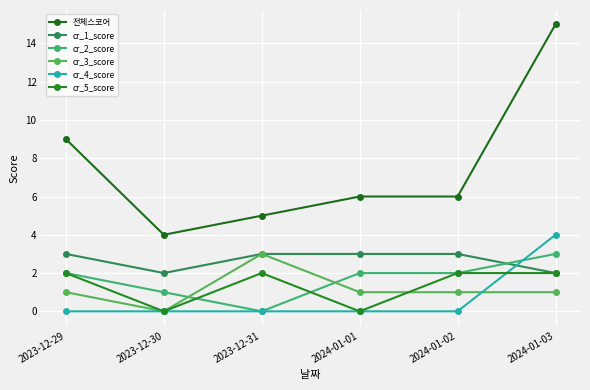

Reading left to right, what are all the values shown in this chart?

전체스코어: 2023-12-29=9	2023-12-30=4	2023-12-31=5	2024-01-01=6	2024-01-02=6	2024-01-03=15
cr_1_score: 2023-12-29=3	2023-12-30=2	2023-12-31=3	2024-01-01=3	2024-01-02=3	2024-01-03=2
cr_2_score: 2023-12-29=2	2023-12-30=1	2023-12-31=0	2024-01-01=2	2024-01-02=2	2024-01-03=3
cr_3_score: 2023-12-29=1	2023-12-30=0	2023-12-31=3	2024-01-01=1	2024-01-02=1	2024-01-03=1
cr_4_score: 2023-12-29=0	2023-12-30=0	2023-12-31=0	2024-01-01=0	2024-01-02=0	2024-01-03=4
cr_5_score: 2023-12-29=2	2023-12-30=0	2023-12-31=2	2024-01-01=0	2024-01-02=2	2024-01-03=2